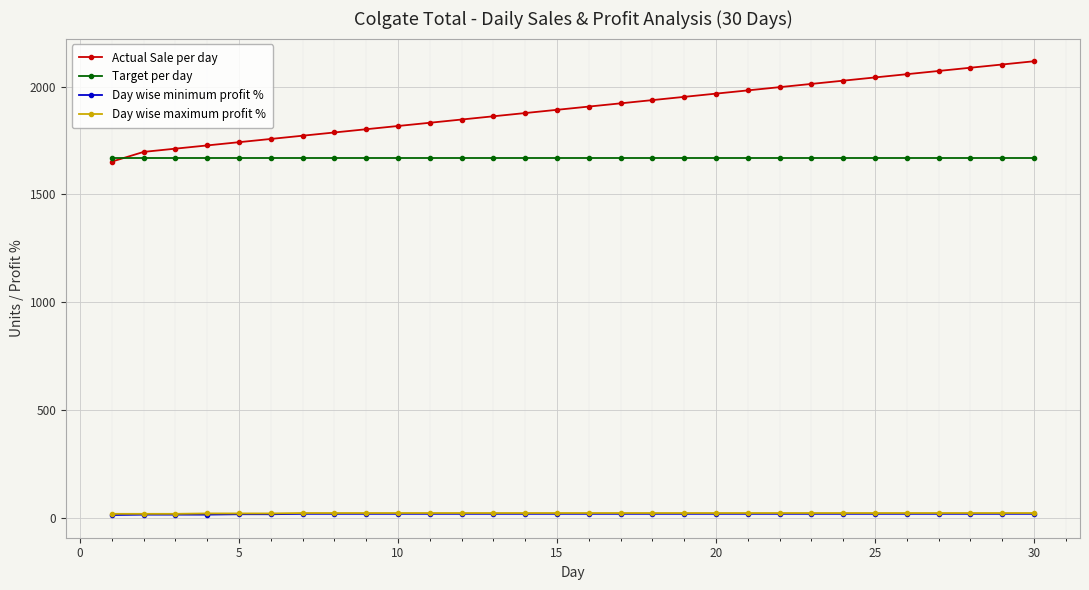

True or false: Actual Sale per day and Day wise maximum profit % cross at least once.

False